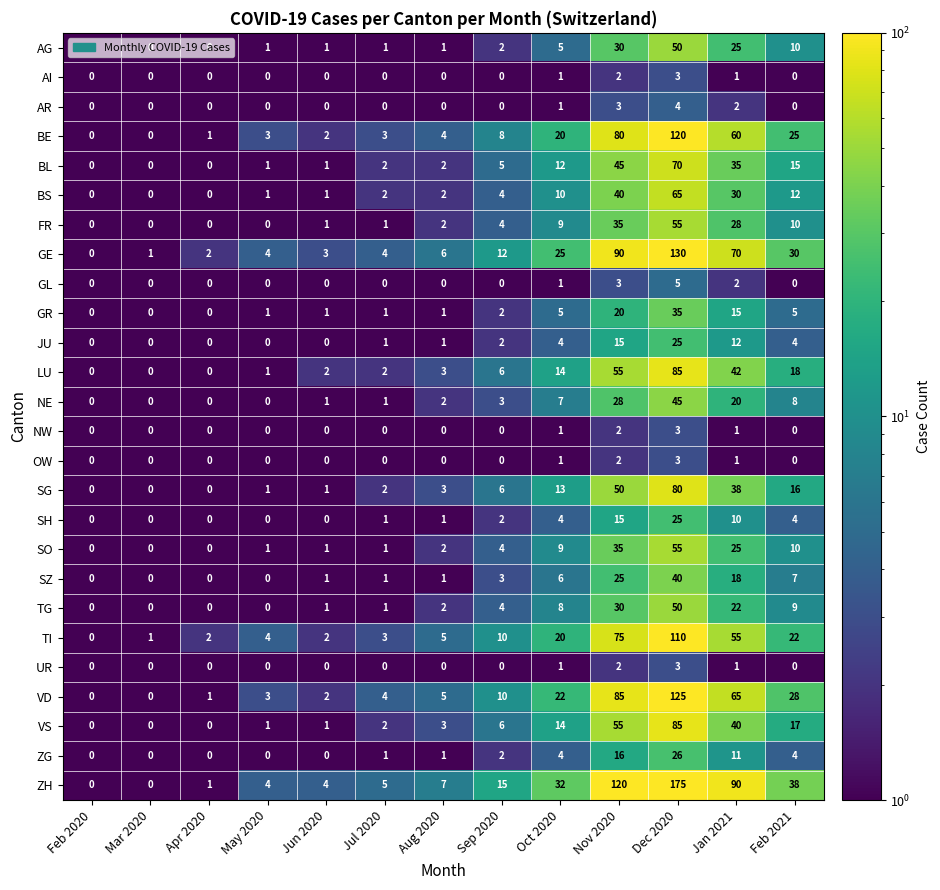

Which series has the largest total across all categories?

ZH